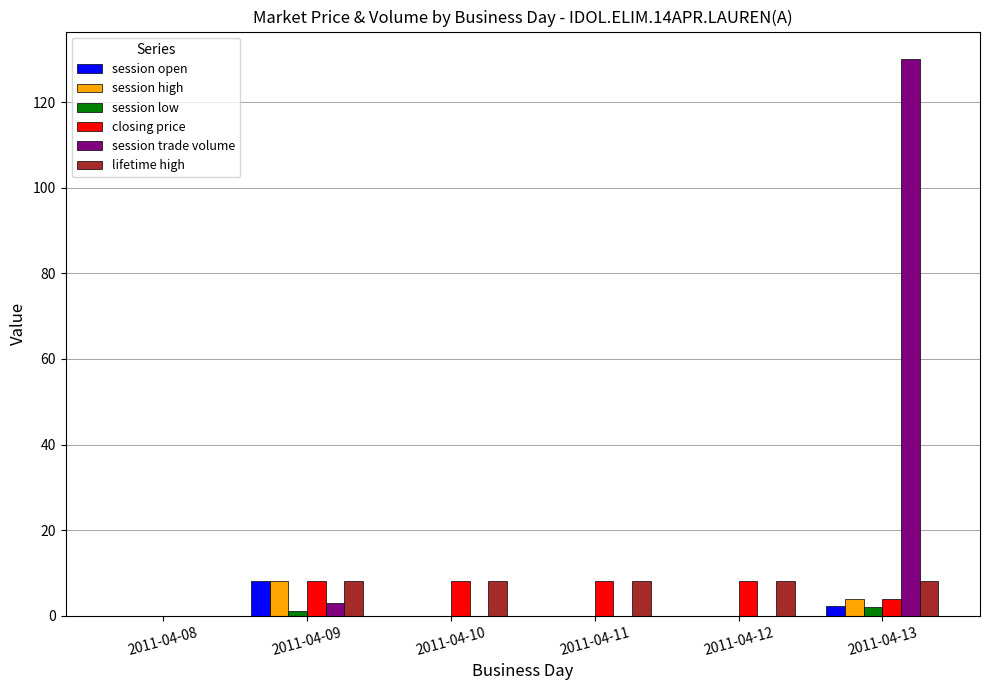

At which category is the sum across all series the highest?

2011-04-13